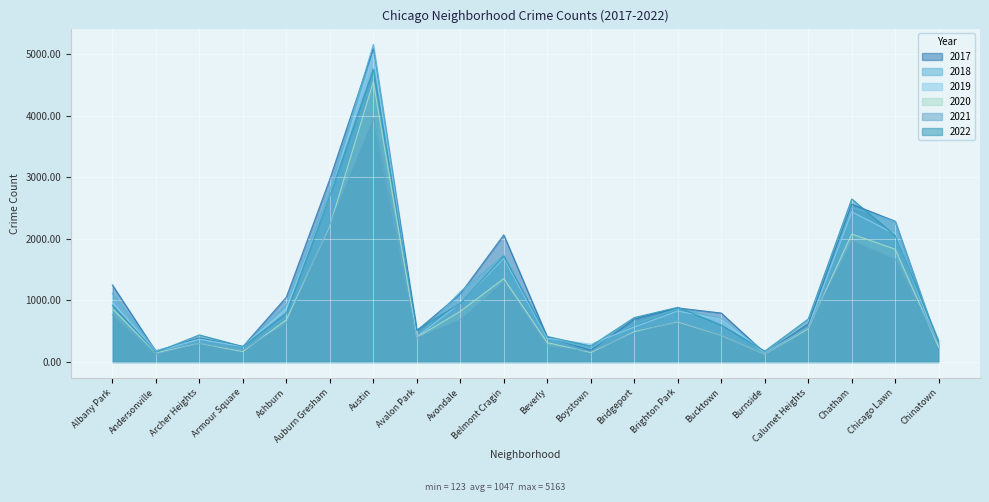

What is the minimum value for 2019?

142